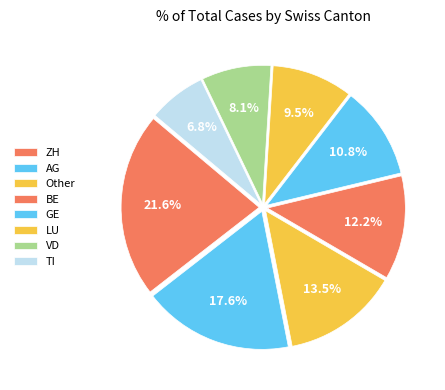

Is TI the majority of the pie?

No